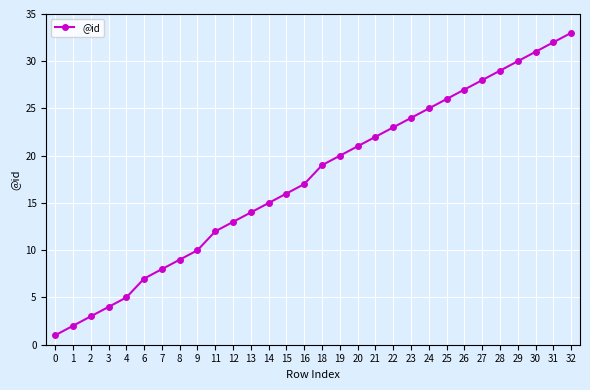

What is the change in value from 14 to 31?

+17